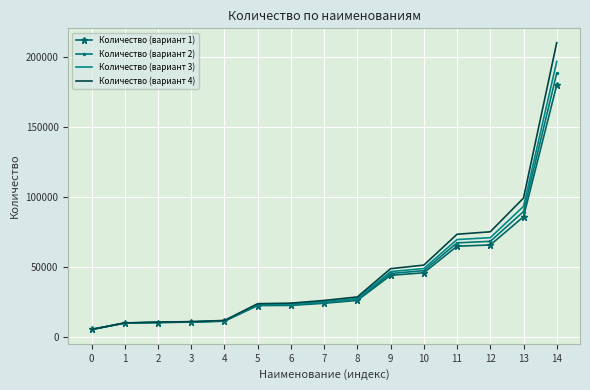

The value of Количество (вариант 2) at 9 is 45192.3. True or false?

True